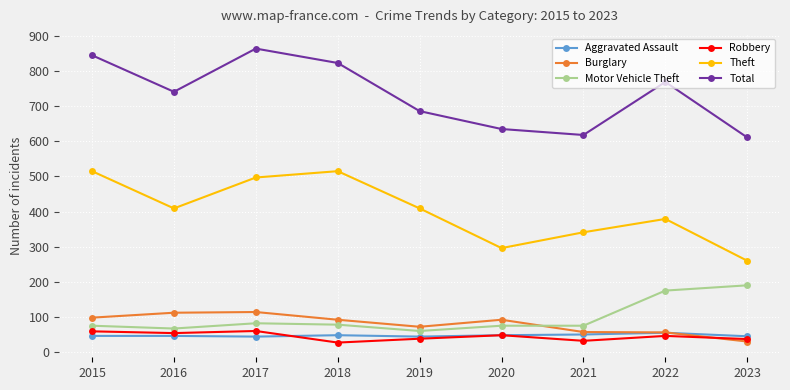

The Theft series shows 260 at 2023. True or false?

True